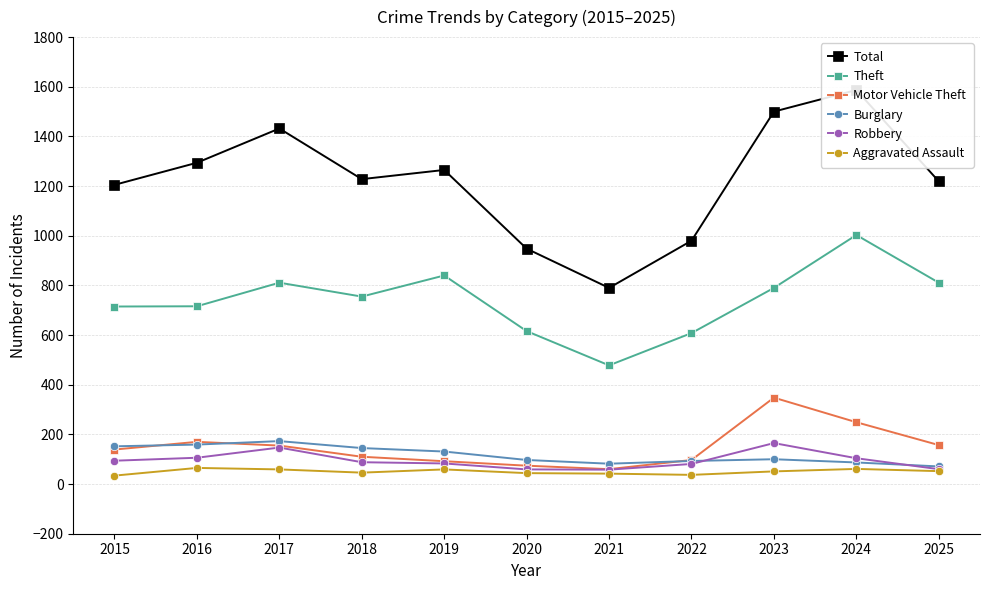

Read the Aggravated Assault value at 2017, to the nearest 10.

60